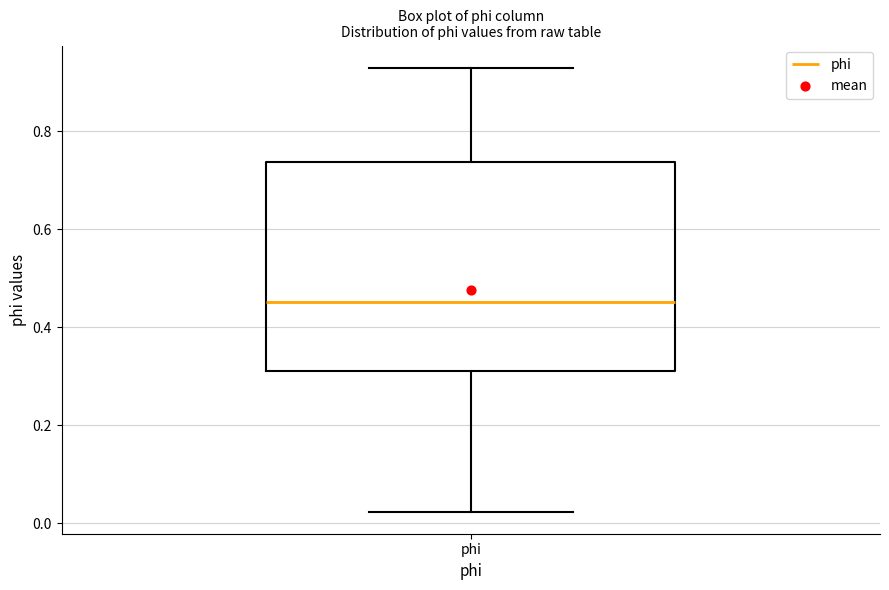

Where is the upper edge of the box for phi on the y-axis? The values are not printed on the chart, so give them approximately, as read against the axis.

0.74